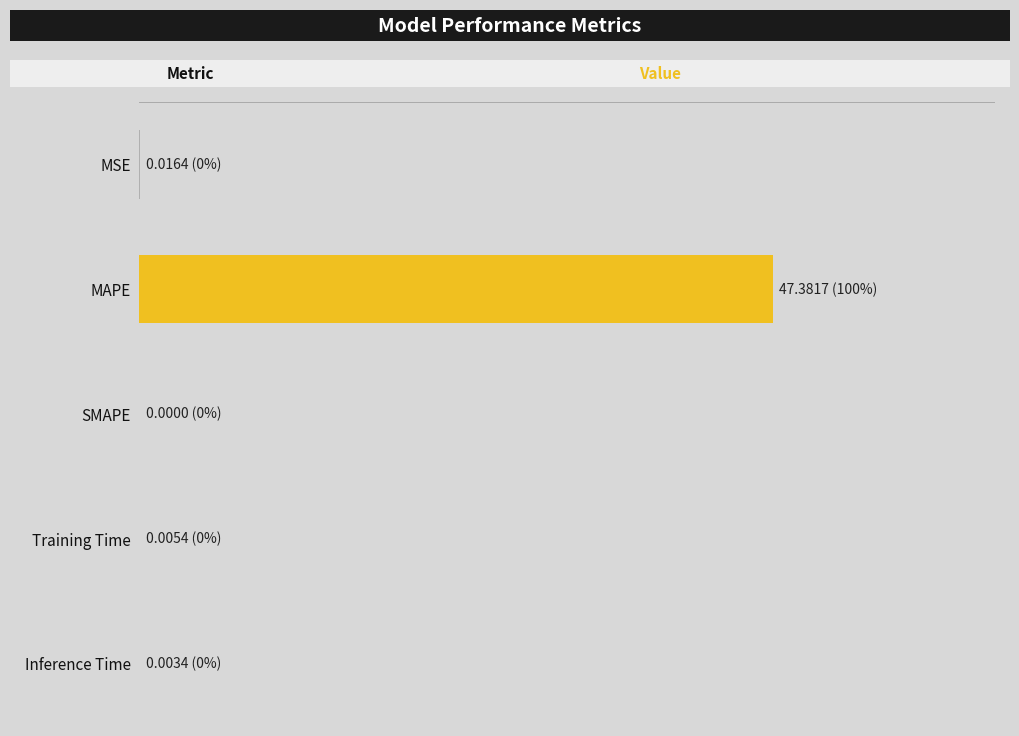

Rank the categories by value from highest to lowest.

1, 0, 3, 4, 2